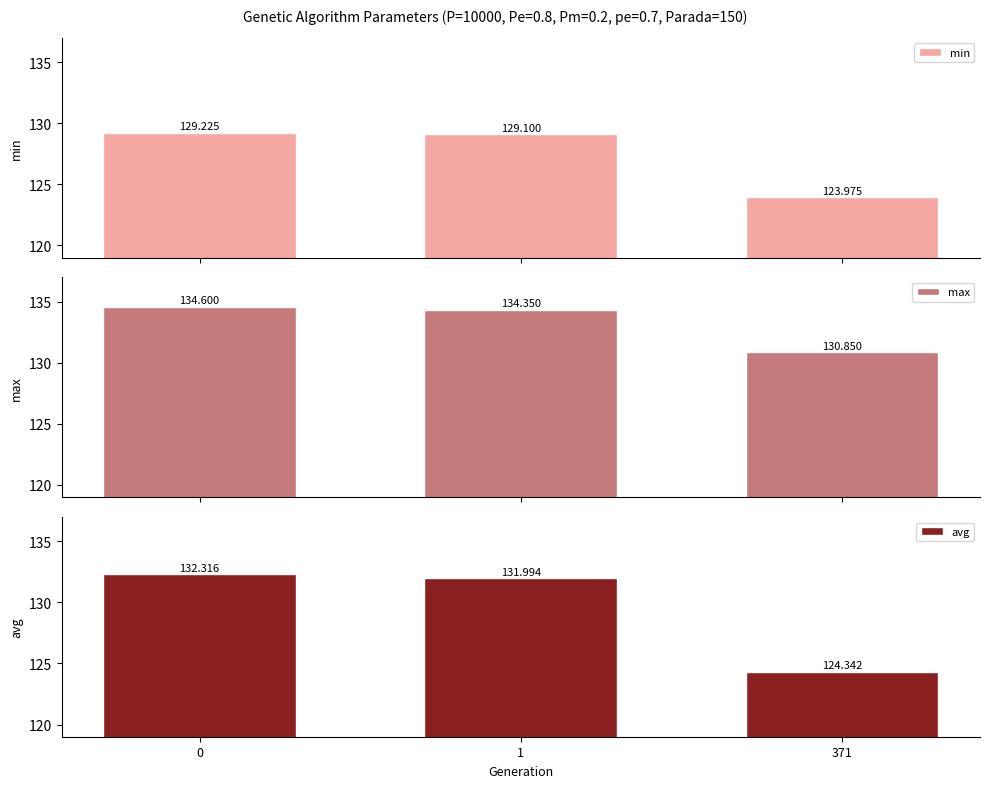

What is the greatest value displayed?

134.6